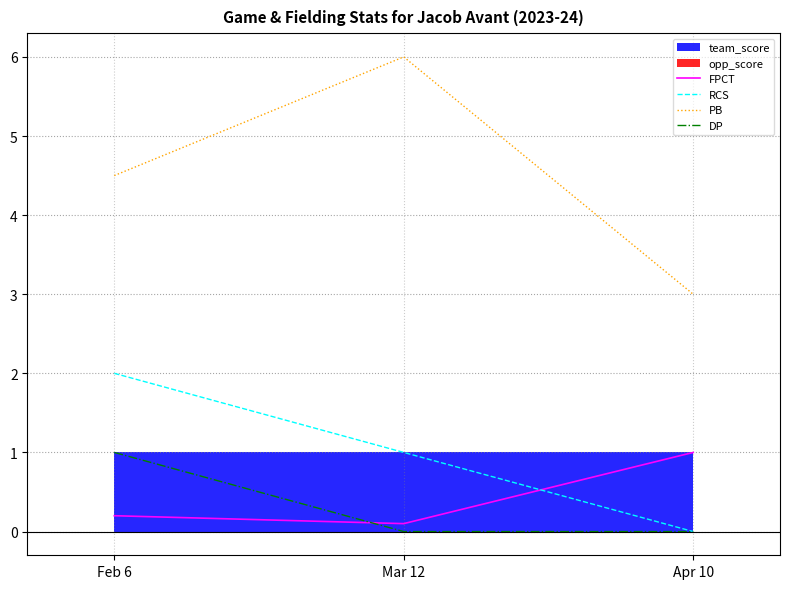

What position from the right is Apr 10?

1